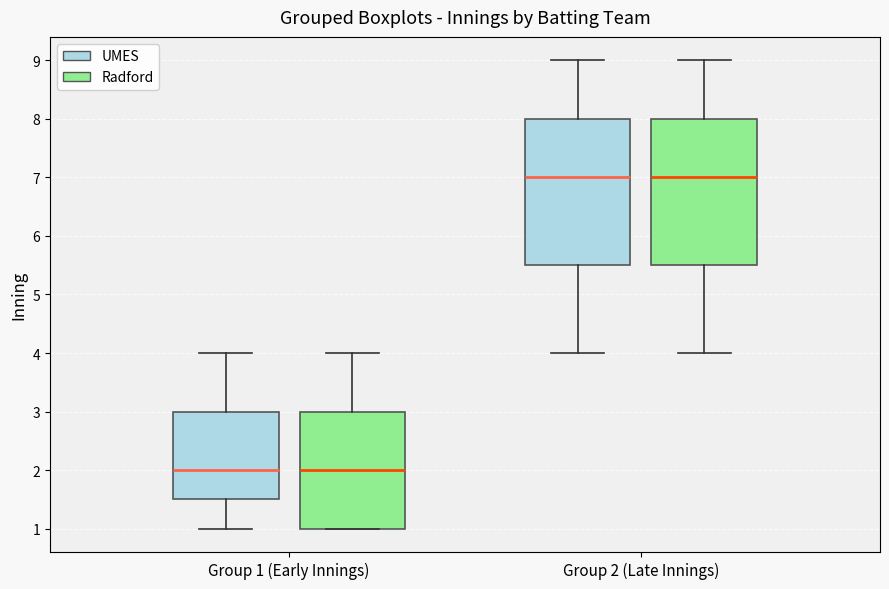

Reading left to right, read every box against the y-axis: the position of its median line, the range the box covers, and the ends of its whiskers. The values are not printed on the chart, so give them approximately, as read against the axis.

Group 1 (Early Innings) (UMES): median 2.0, box 1.5 to 3.0, whiskers 1.0 to 4.0
Group 1 (Early Innings) (Radford): median 2.0, box 1.0 to 3.0, whiskers 1.0 to 4.0
Group 2 (Late Innings) (UMES): median 7.0, box 5.5 to 8.0, whiskers 4.0 to 9.0
Group 2 (Late Innings) (Radford): median 7.0, box 5.5 to 8.0, whiskers 4.0 to 9.0